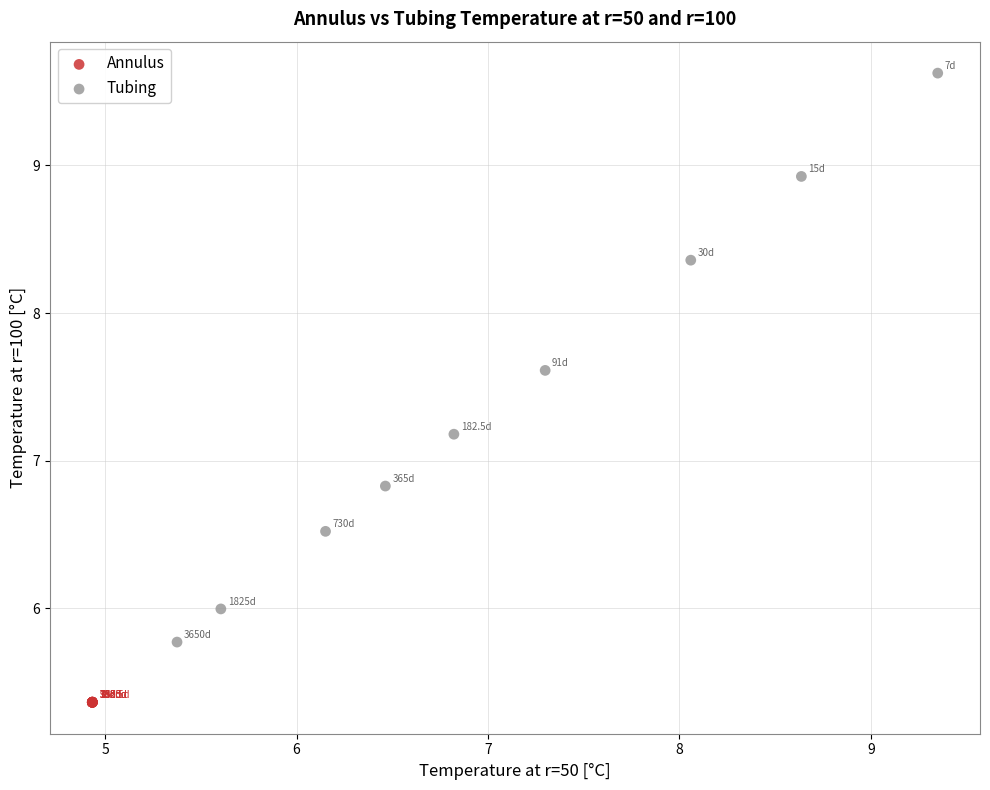

Which series has the largest Y range (max minus min)?

Tubing